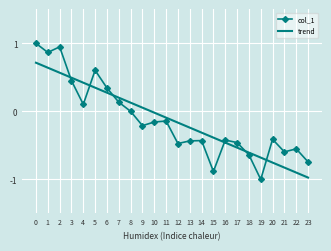

At 16, list the series in order from smallest to largest.

trend, col_1